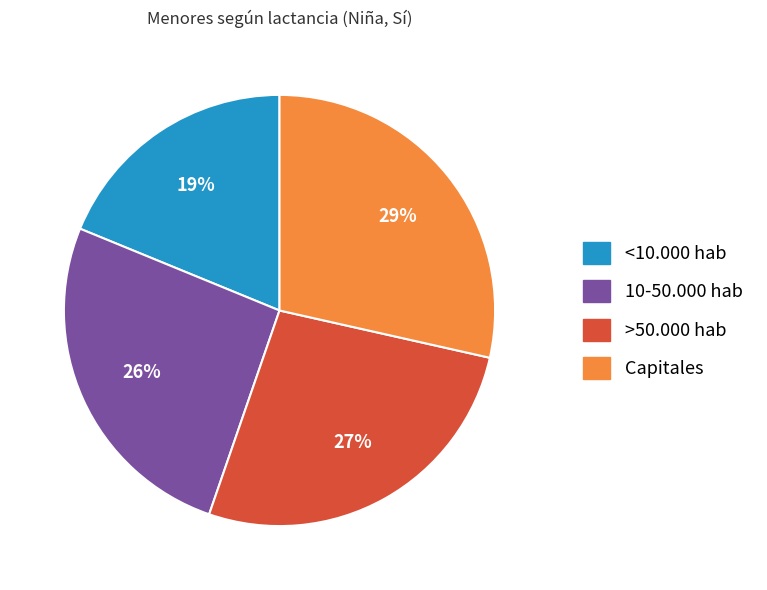

Between 10-50.000 hab and Capitales, which is larger?

Capitales